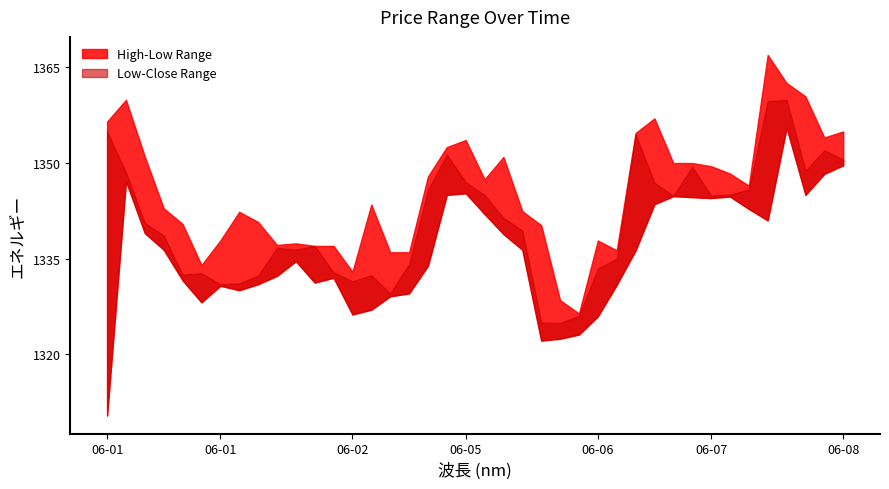

Which series has the largest total across all categories?

High